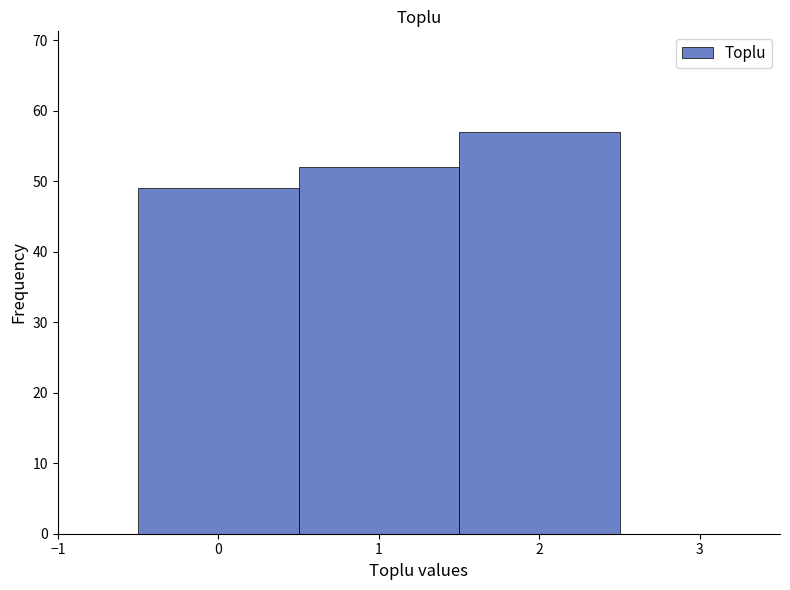

What is the height of the bar covering 0.5 to 1.5 on the x-axis? The values are not printed on the chart, so give them approximately, as read against the axis.

52